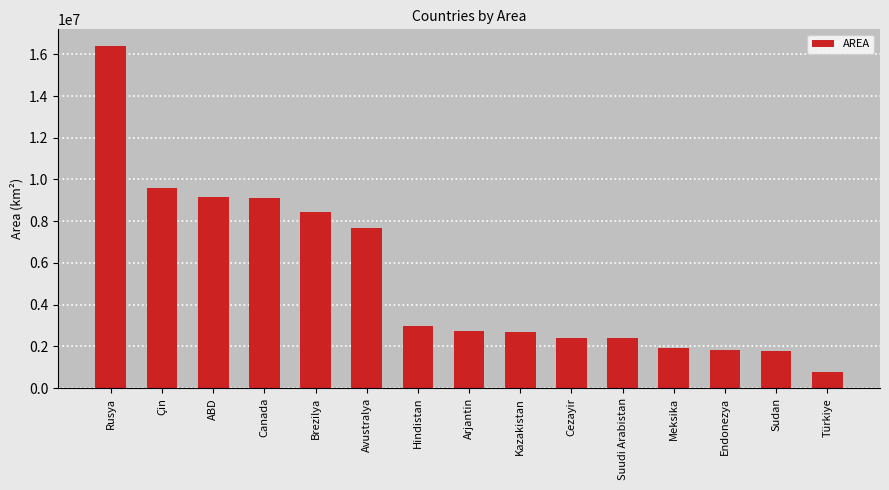

True or false: the data shows 7306006 at Rusya.

False